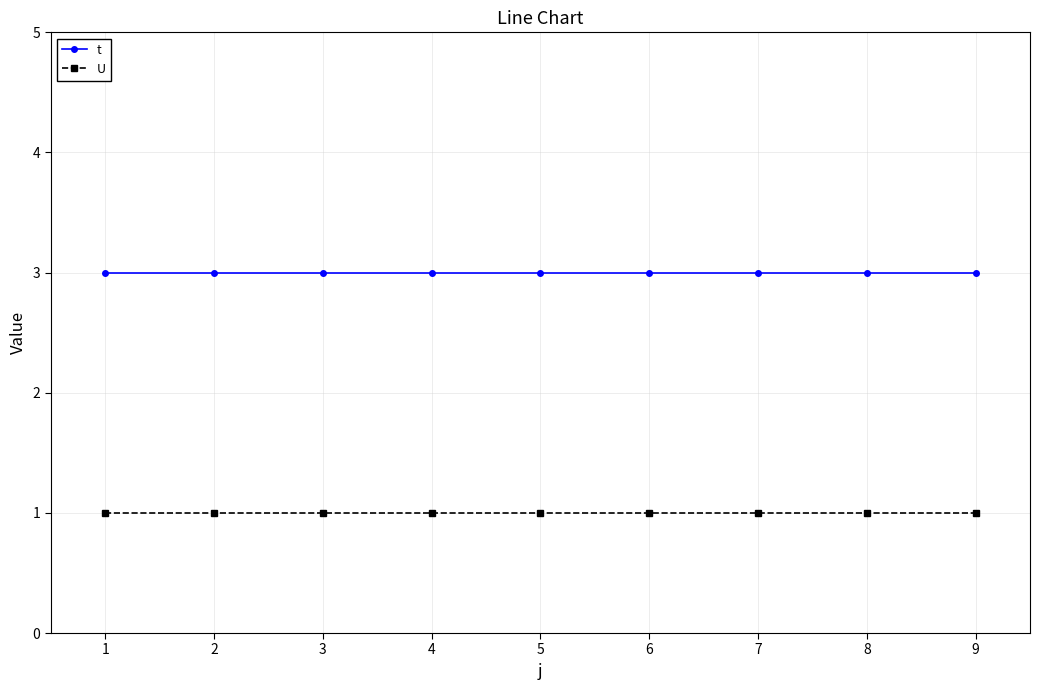

What is the total value across all series at 5?

4